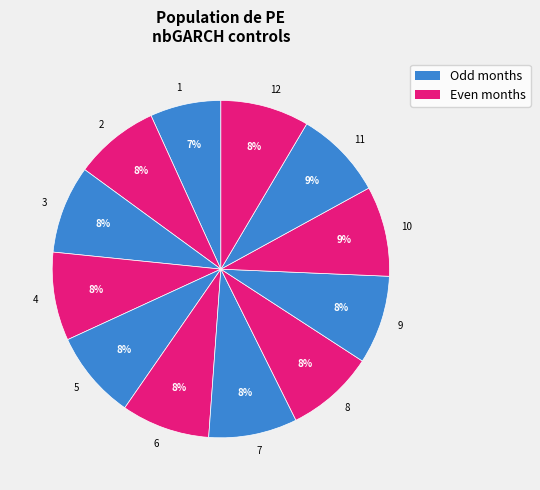

To the nearest percent, what is the average slice percentage?

8%